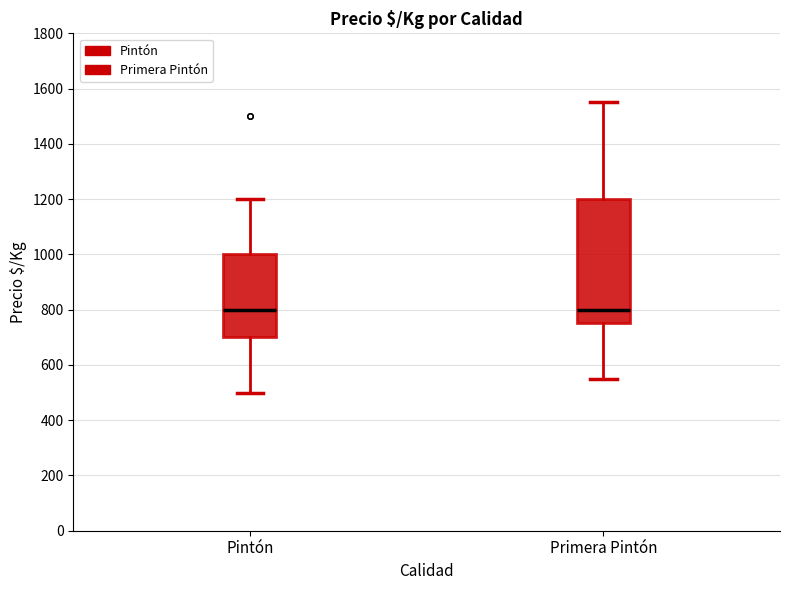

Reading left to right, transcribe this box plot: for each box, give where its median line is, the range the box spans, and where its two whiskers end, as read against the y-axis. The values are not printed on the chart, so give them approximately, as read against the axis.

Pintón: median 800, box 700 to 1000, whiskers 500 to 1200
Primera Pintón: median 800, box 760 to 1200, whiskers 560 to 1560